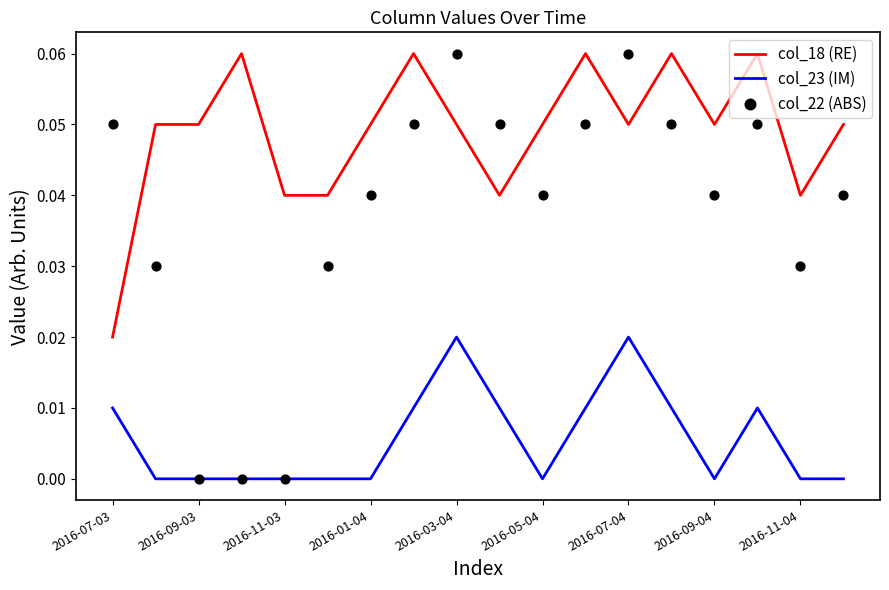

Which series has the widest spread of Y values?

col_22 (ABS)